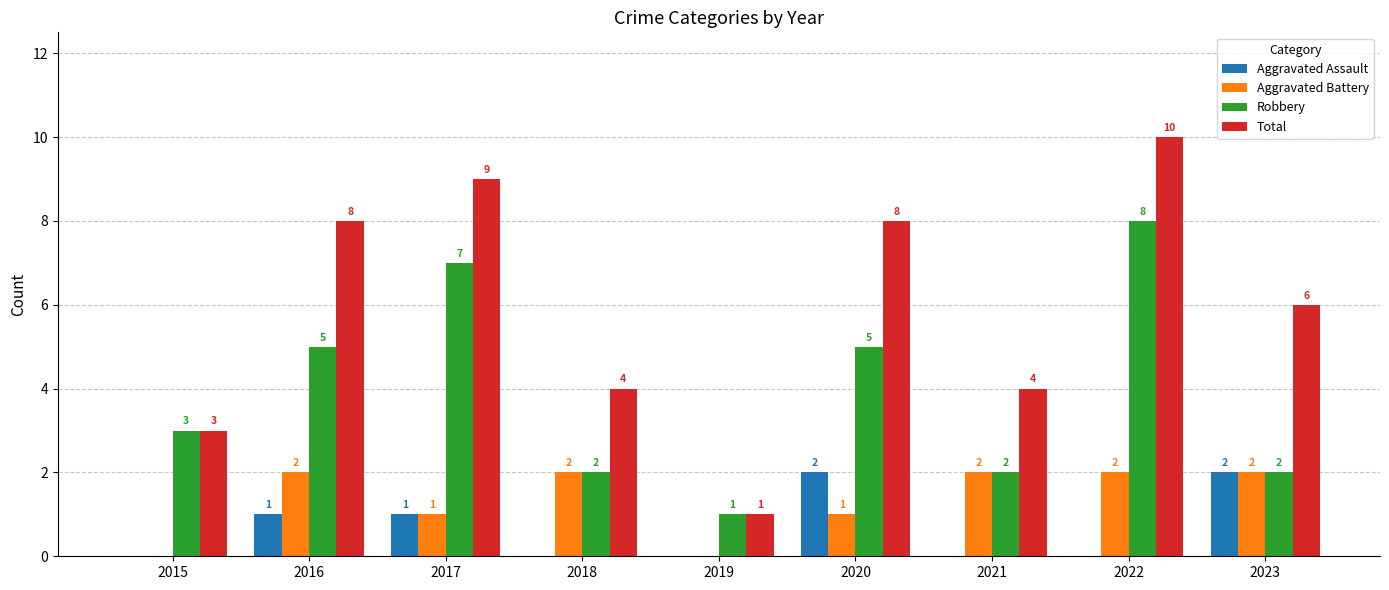

Count the number of categories in the chart.

9